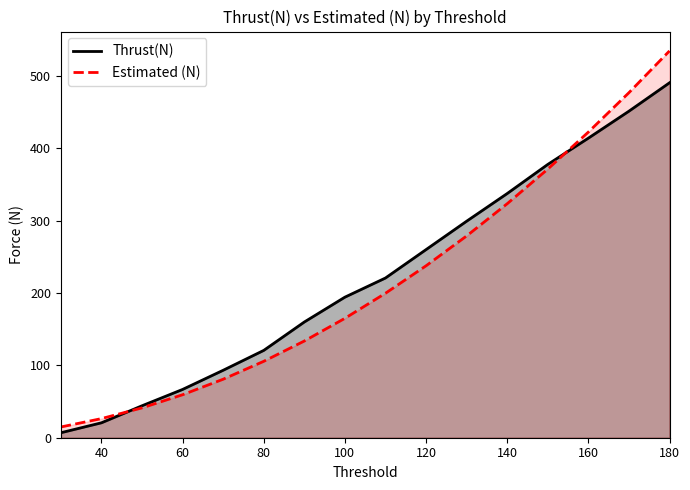

True or false: Thrust(N) has a value of 260.0 at 120.

True